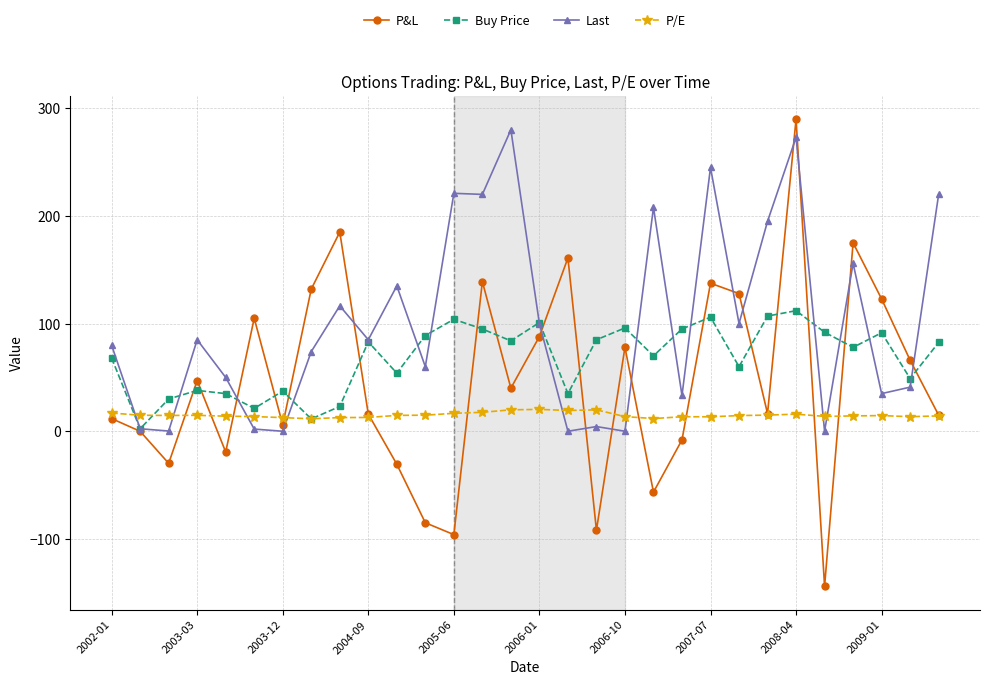

Which series has the largest total across all categories?

Last